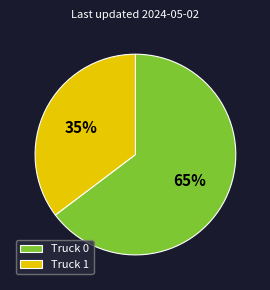

Rank the categories by value from highest to lowest.

Truck 0, Truck 1